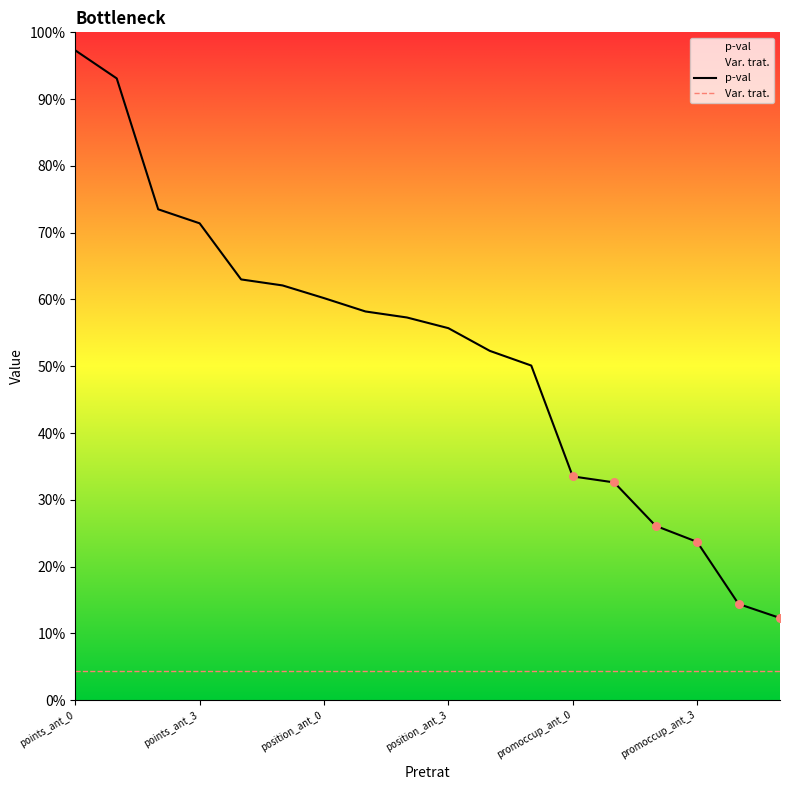

Which series reaches the minimum Y coordinate?

Var. trat.